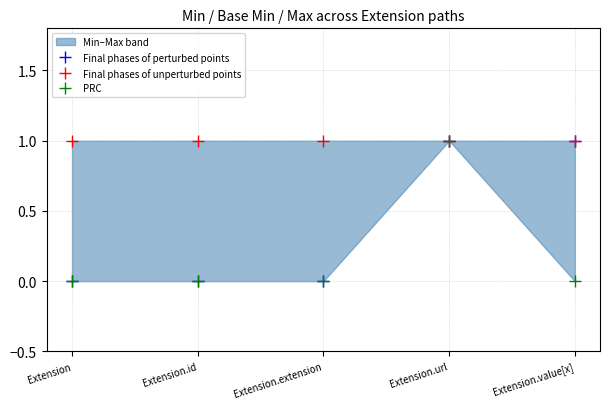

Rank the series at Extension.extension from lowest to highest value.

Final phases of perturbed points, PRC, Final phases of unperturbed points